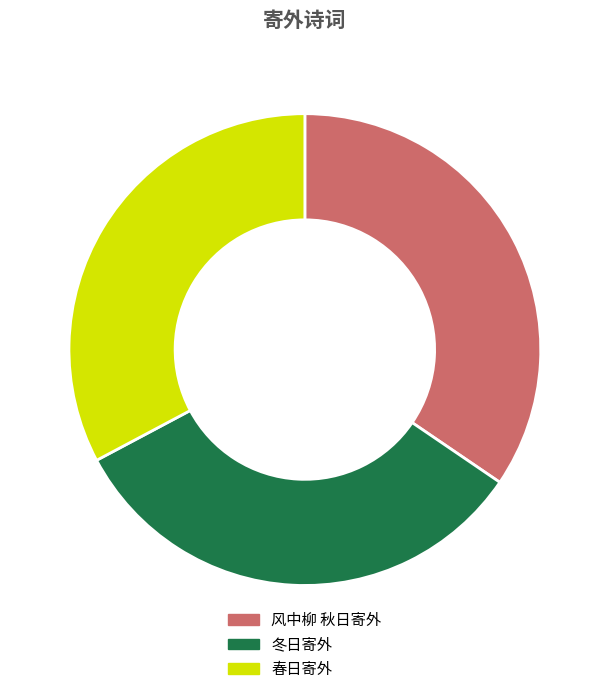

Is there a majority slice in this chart?

No